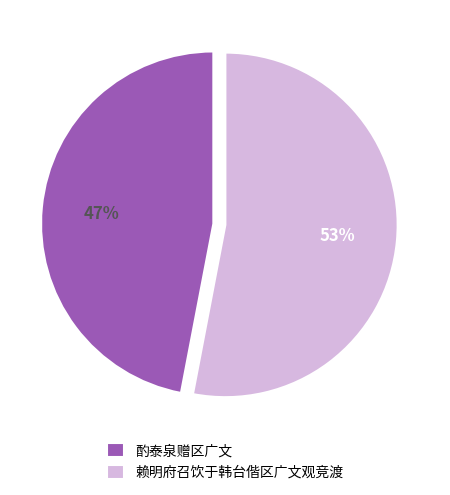

To the nearest percent, what portion does 酌泰泉赠区广文 represent?

47%